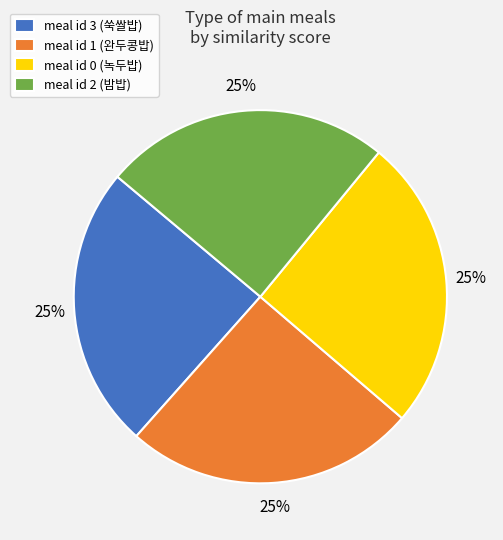

To the nearest percent, what percentage of the pie is meal id 3 (쑥쌀밥)?

25%